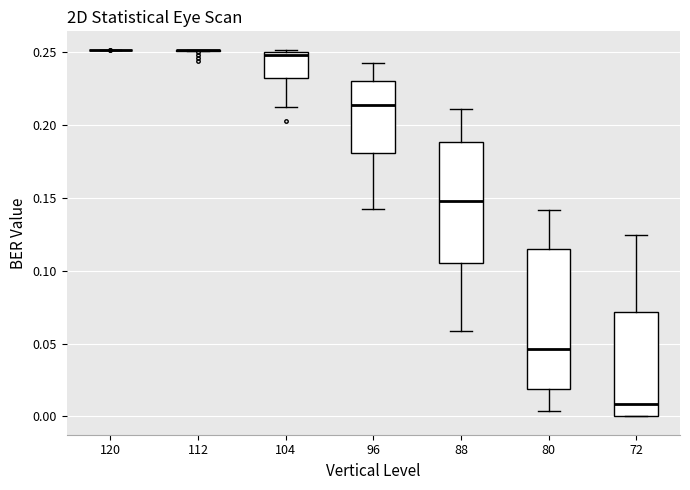

Where is the upper edge of the box at x = 96 on the y-axis? The values are not printed on the chart, so give them approximately, as read against the axis.

0.230